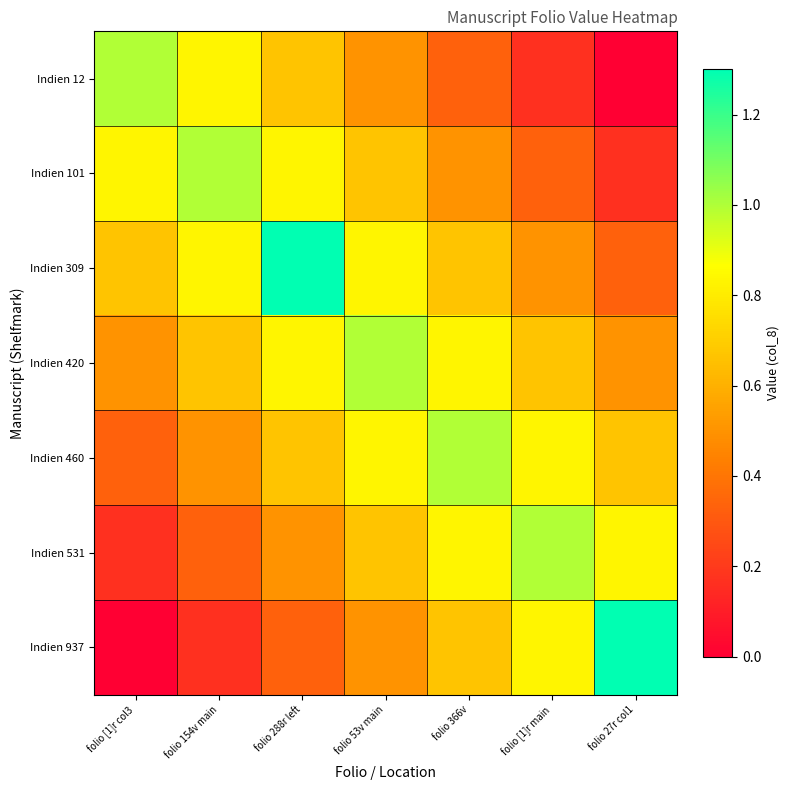

Reading right to left, extract all data points from this chart.

Indien 12: folio 27r col1=0.0	folio [1]r main=0.2	folio 366v=0.3	folio 53v main=0.5	folio 288r left=0.7	folio 154v main=0.8	folio [1]r col3=1.0
Indien 101: folio 27r col1=0.2	folio [1]r main=0.3	folio 366v=0.5	folio 53v main=0.7	folio 288r left=0.8	folio 154v main=1.0	folio [1]r col3=0.8
Indien 309: folio 27r col1=0.3	folio [1]r main=0.5	folio 366v=0.7	folio 53v main=0.8	folio 288r left=1.3	folio 154v main=0.8	folio [1]r col3=0.7
Indien 420: folio 27r col1=0.5	folio [1]r main=0.7	folio 366v=0.8	folio 53v main=1.0	folio 288r left=0.8	folio 154v main=0.7	folio [1]r col3=0.5
Indien 460: folio 27r col1=0.7	folio [1]r main=0.8	folio 366v=1.0	folio 53v main=0.8	folio 288r left=0.7	folio 154v main=0.5	folio [1]r col3=0.3
Indien 531: folio 27r col1=0.8	folio [1]r main=1.0	folio 366v=0.8	folio 53v main=0.7	folio 288r left=0.5	folio 154v main=0.3	folio [1]r col3=0.2
Indien 937: folio 27r col1=1.3	folio [1]r main=0.8	folio 366v=0.7	folio 53v main=0.5	folio 288r left=0.3	folio 154v main=0.2	folio [1]r col3=0.0